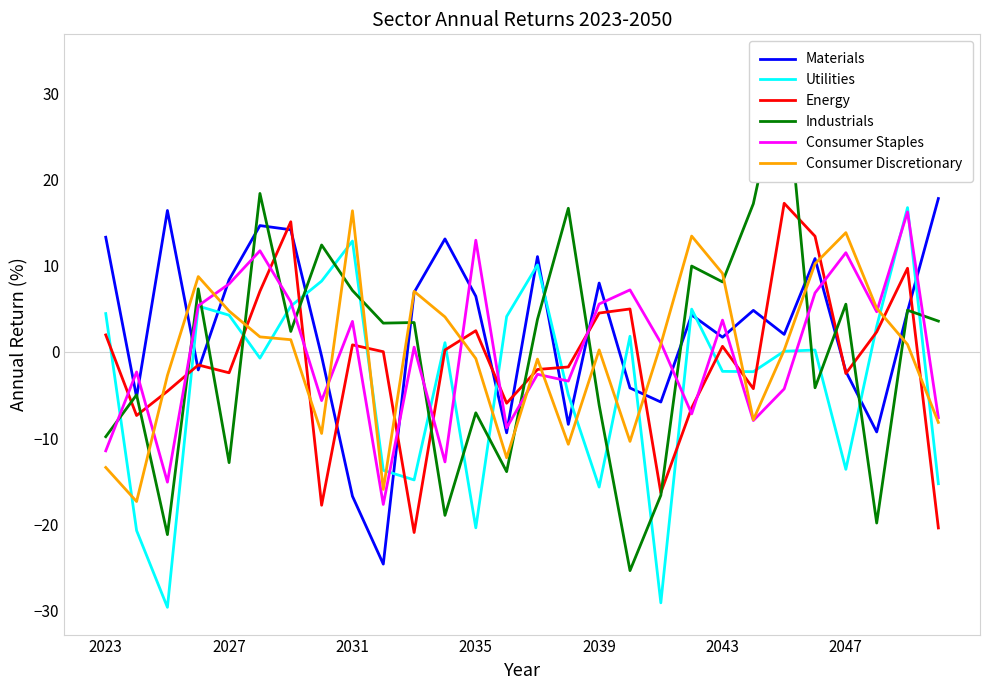

The value of Consumer Discretionary at 2031 is -4.2. True or false?

False